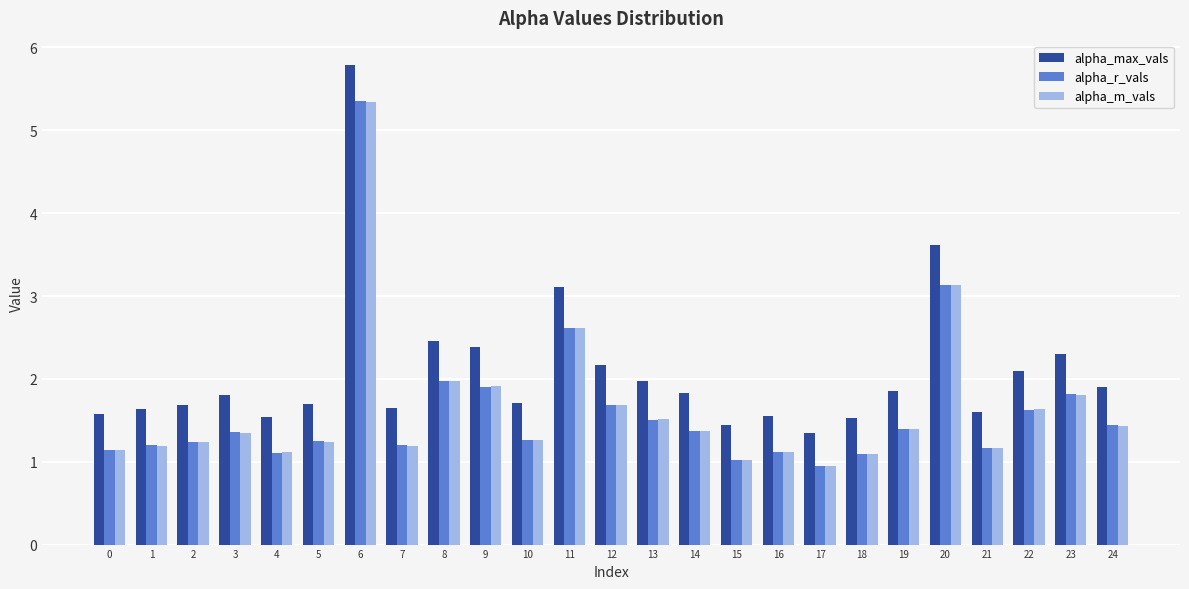

What is the lowest value of the alpha_r_vals series?

0.9